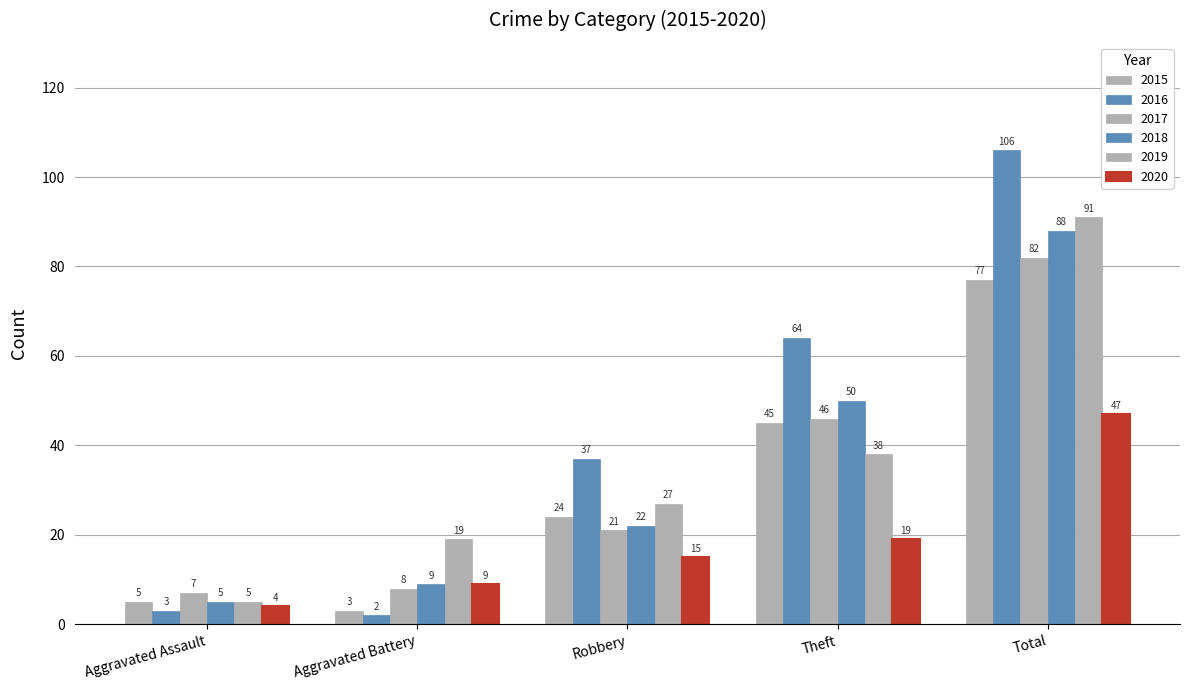

Rank the categories by 2019 value from lowest to highest.

Aggravated Assault, Aggravated Battery, Robbery, Theft, Total